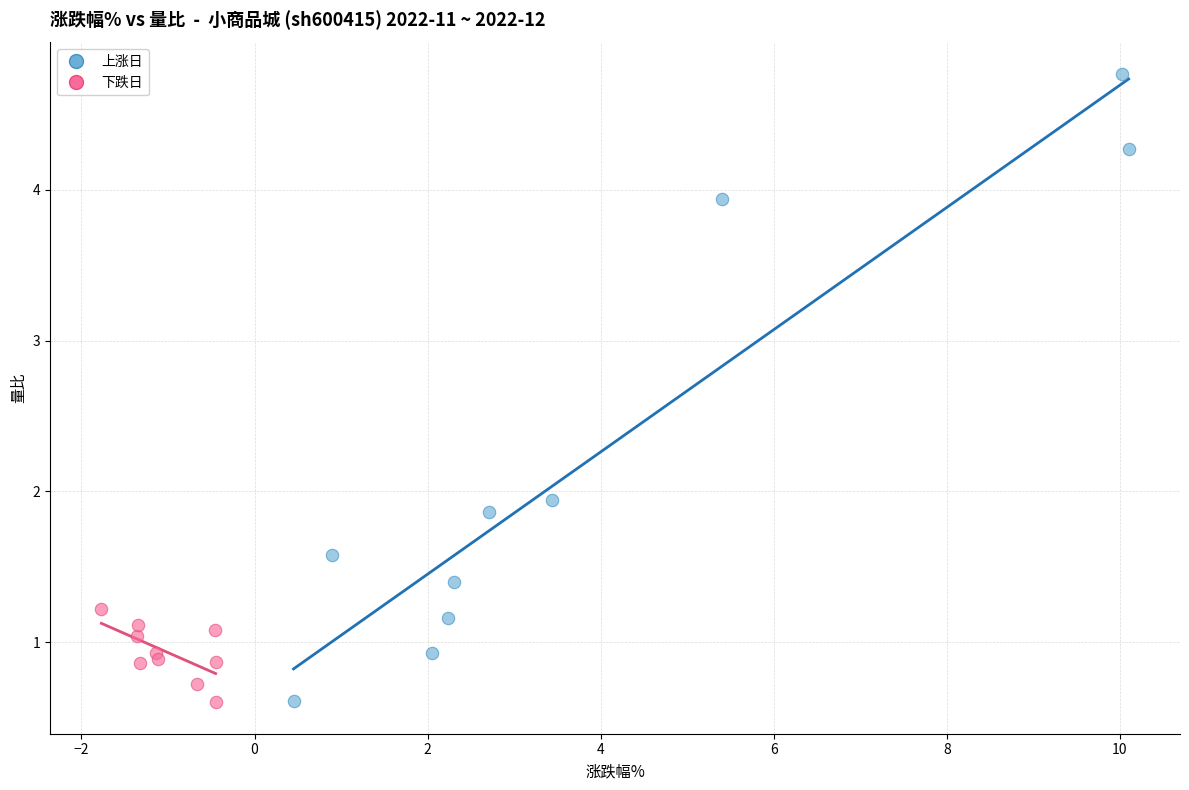

Which series has the largest Y range (max minus min)?

上涨日